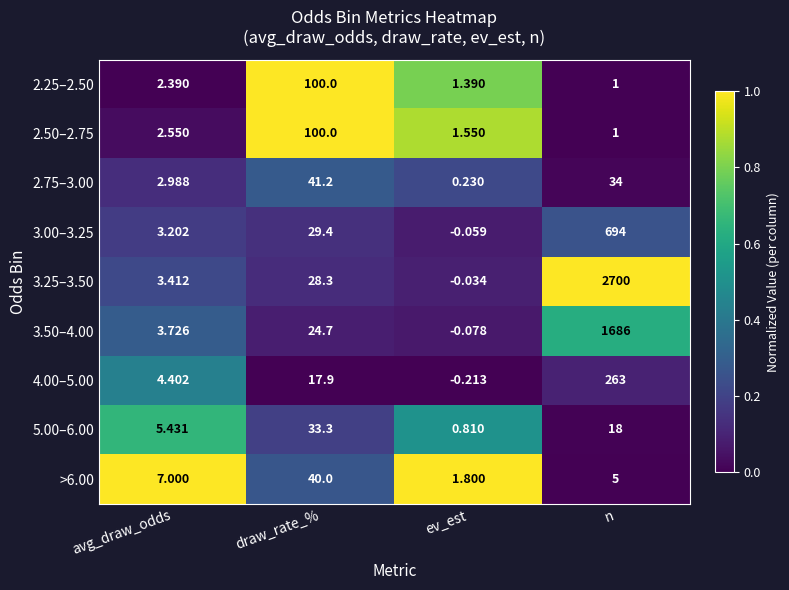

At which label does 4.00–5.00 reach its minimum?

ev_est